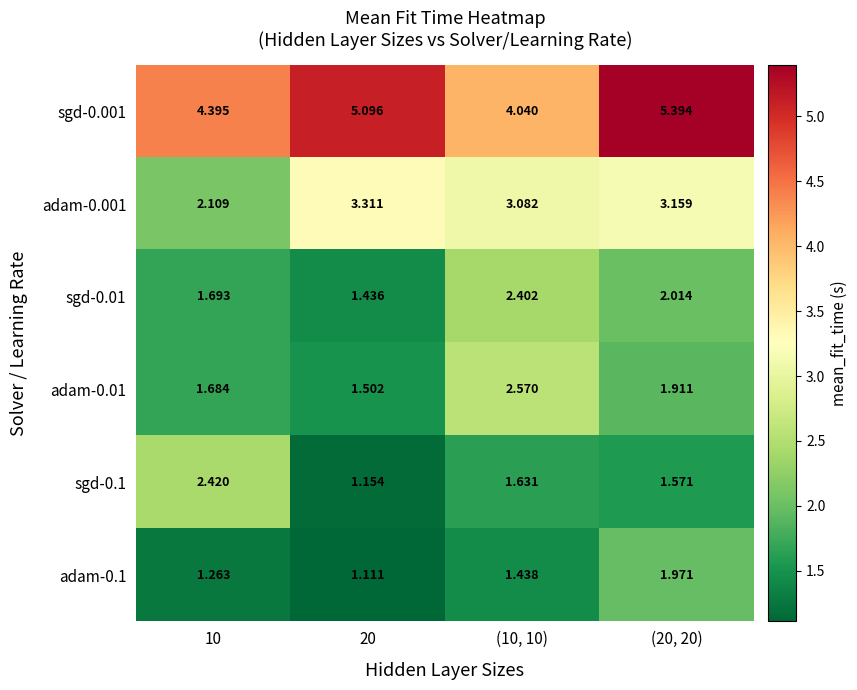

At (10, 10), list the series in order from largest to smallest.

sgd-0.001, adam-0.001, adam-0.01, sgd-0.01, sgd-0.1, adam-0.1